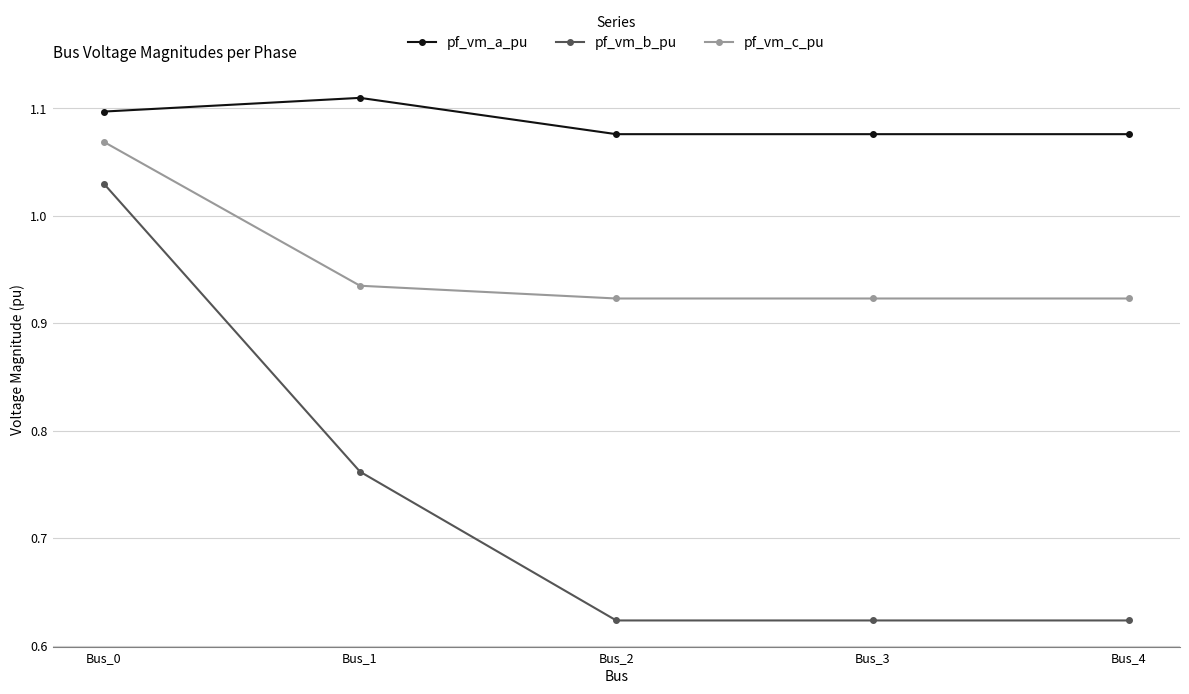

At Bus_1, list the series in order from smallest to largest.

pf_vm_b_pu, pf_vm_c_pu, pf_vm_a_pu